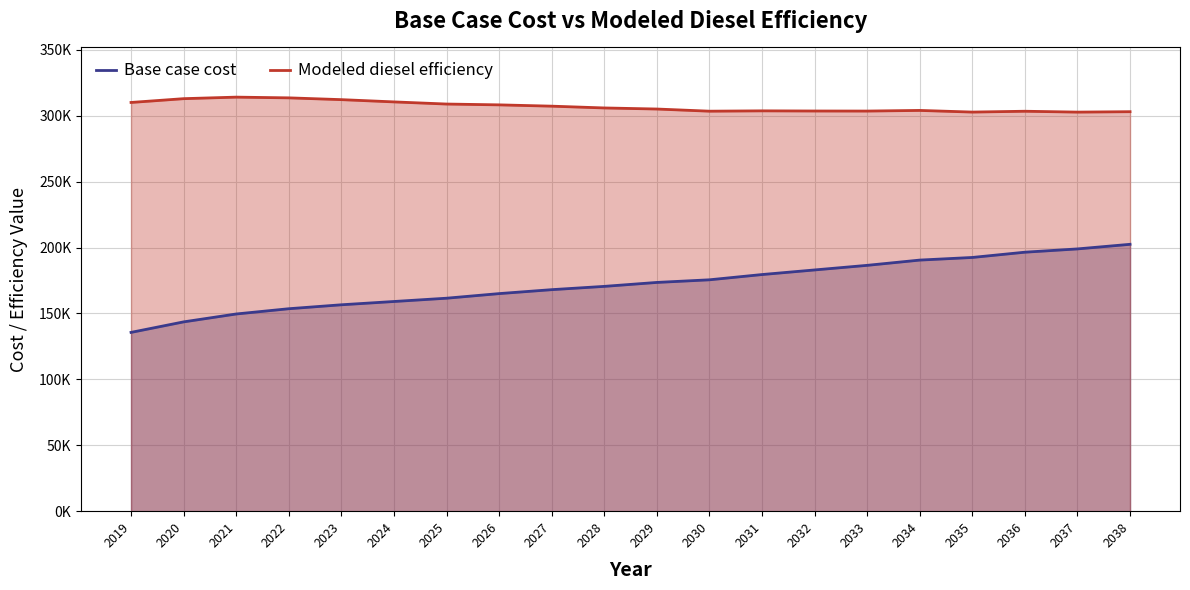

What value does the Modeled diesel efficiency series have at 2034?

303976.2